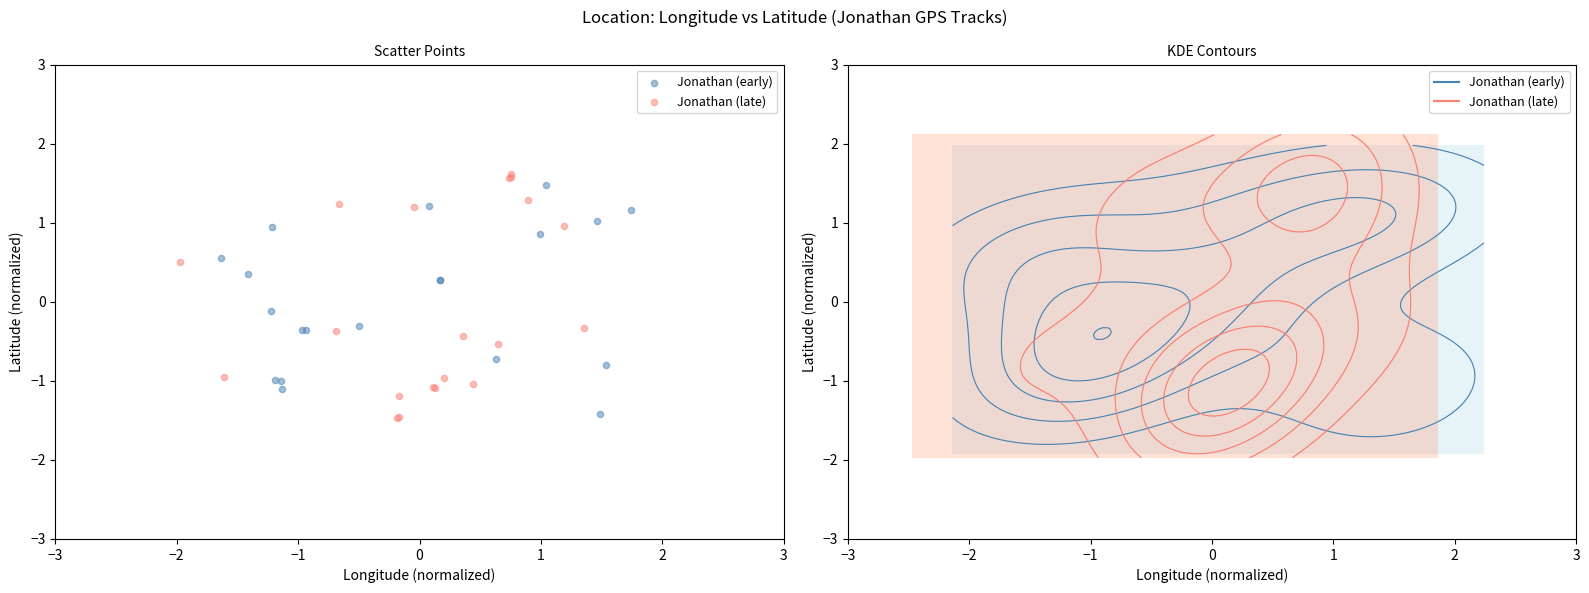

What are all the series names shown in the legend?

Jonathan (early), Jonathan (late)